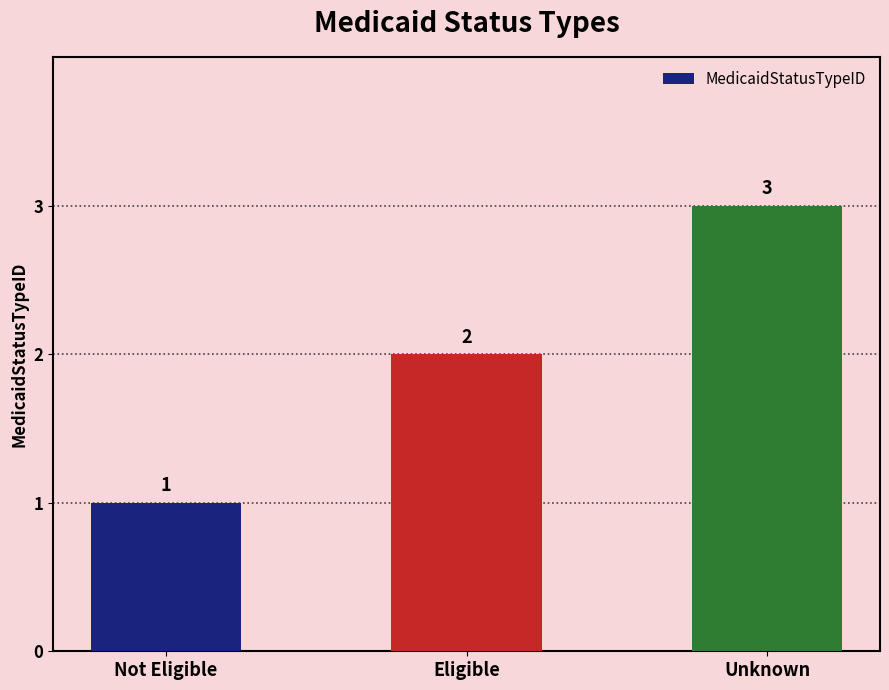

At which category does the chart reach its peak across all series?

Unknown